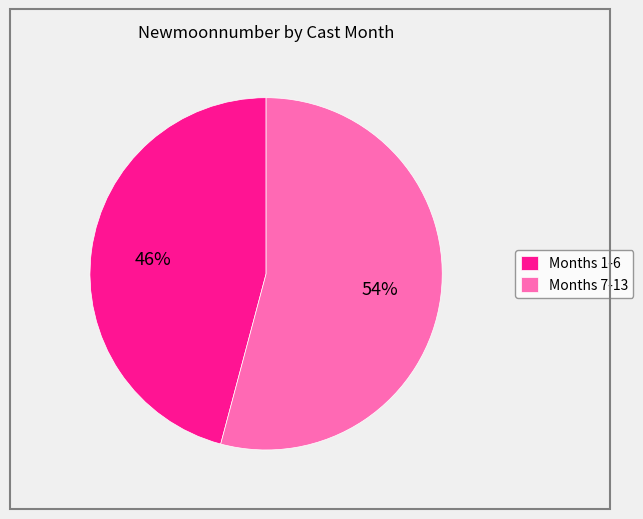

Count the number of slices in the pie.

2